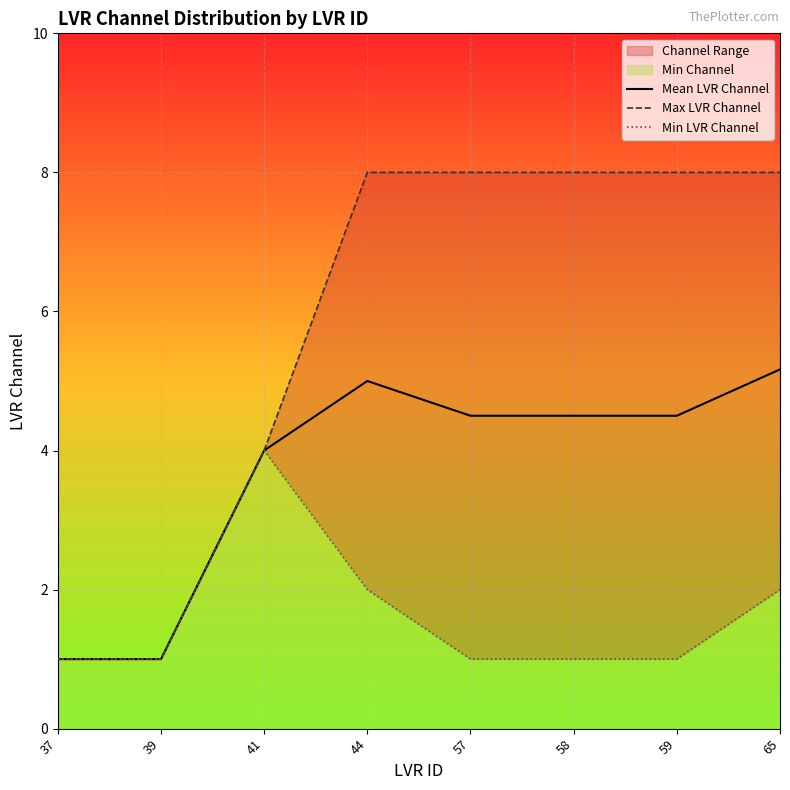

What is the difference between the maximum and minimum values in the Max LVR Channel series?

7.0